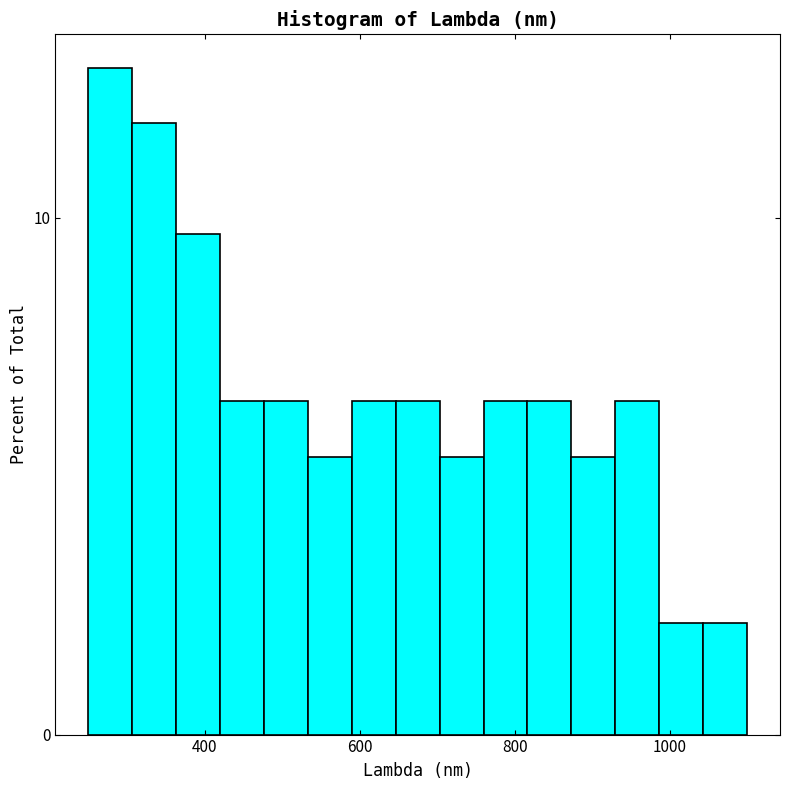

Around what value on the x-axis is the tallest bar? Give the approximate position of its centre, as read against the axis.

280